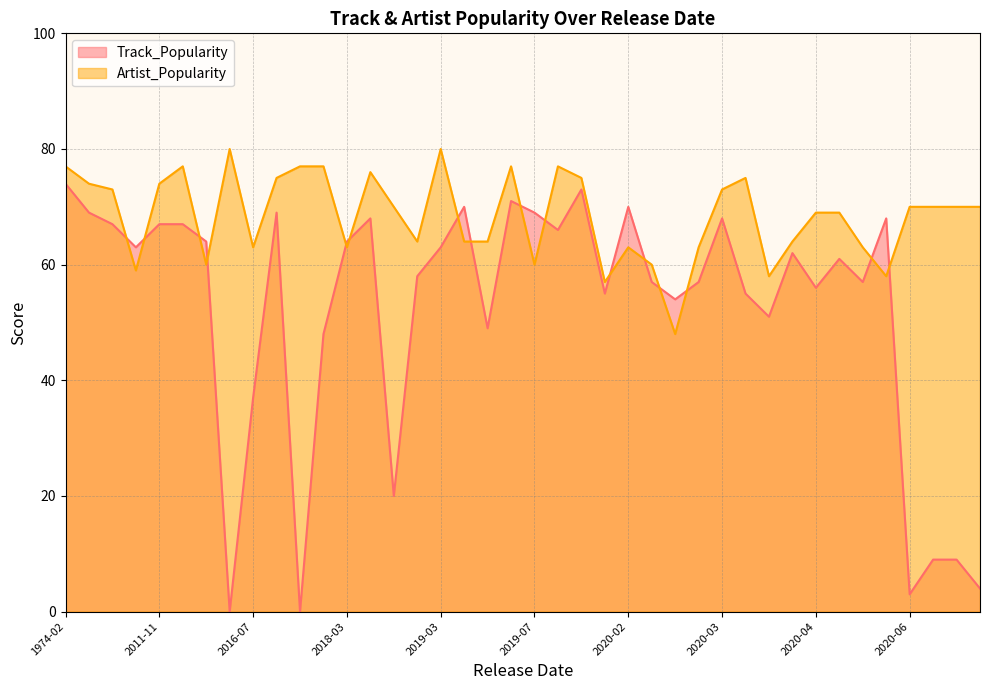

Where is Artist_Popularity nearest to the value 64?

2020-03-27